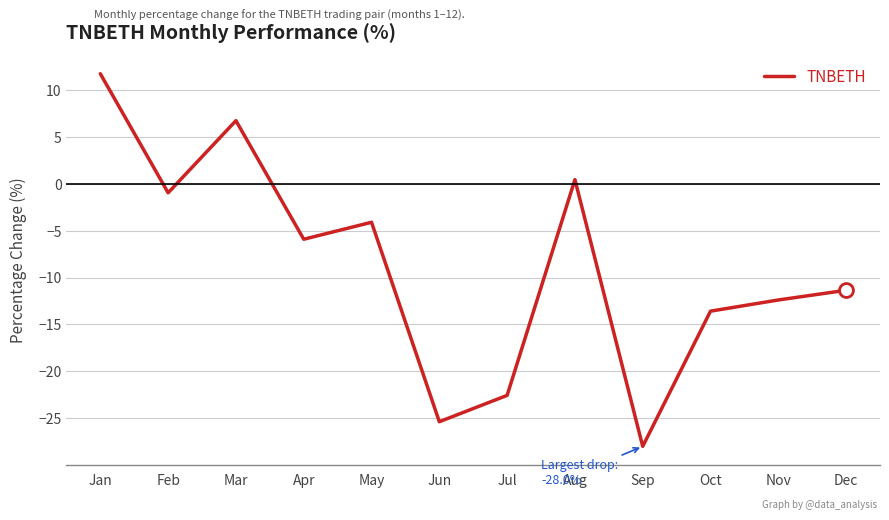

List the labels in order of value, smallest first.

Sep, Jun, Jul, Oct, Nov, Dec, Apr, May, Feb, Aug, Mar, Jan